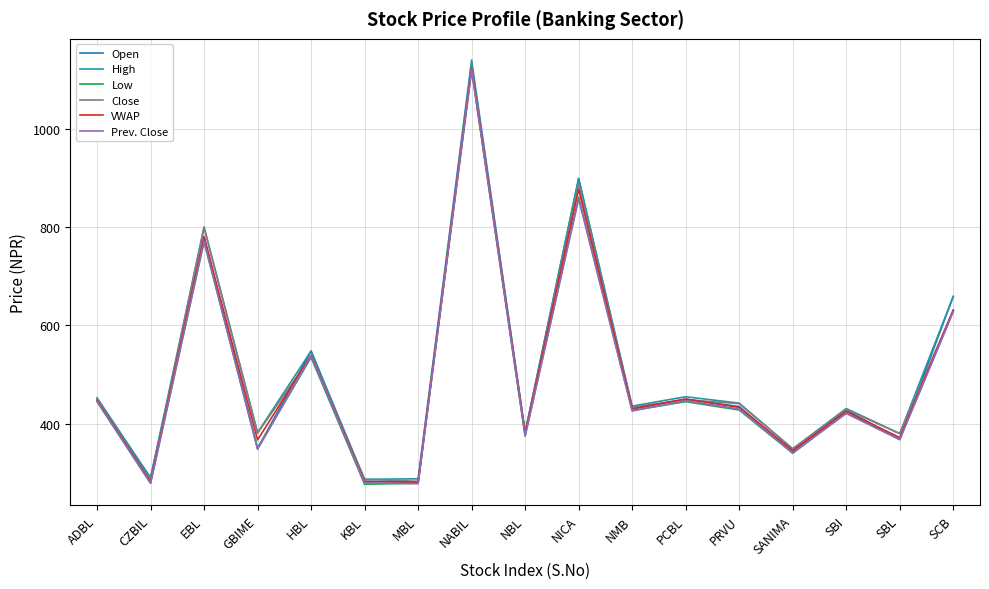

In High, how many points are higher than both neighbors (excluding endpoints)?

6